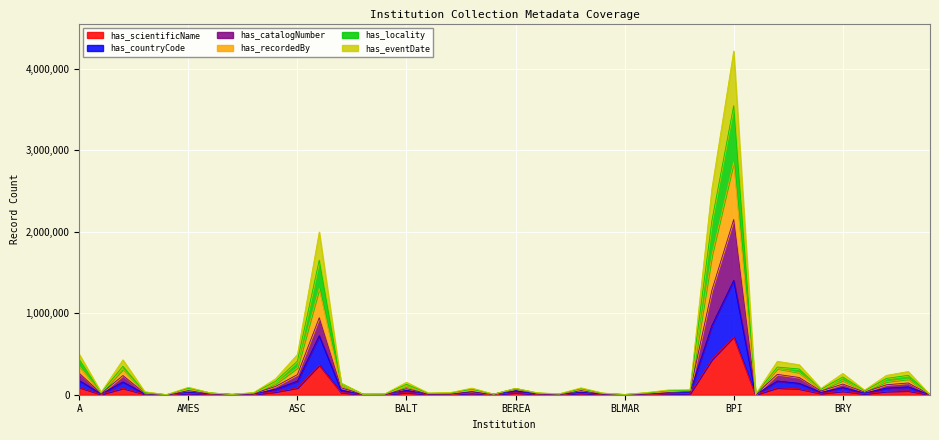

List the labels in order of has_locality value, smallest first.

BYU, ALBC, BRFC, BLMAR, APCR, AVCH, BDWR, AWC, BHSC, BLM, BART, BHO, BBLM, BLMMD, ARCH, AMNH, AASU, ALAJ, BSN, BOIS, BOON, BRU, BDI, BING, BEREA, AMES, BALT, AUA, ARIZ, BUF, BRY, BUT, Brown, BRIT, ALA, ASC, A, ASU, BPBM, BPI